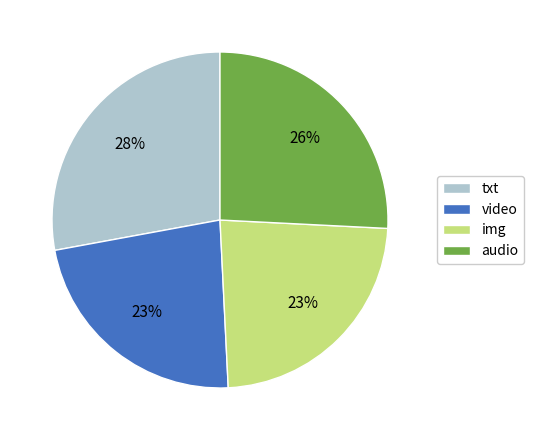

To the nearest percent, what portion does video represent?

23%